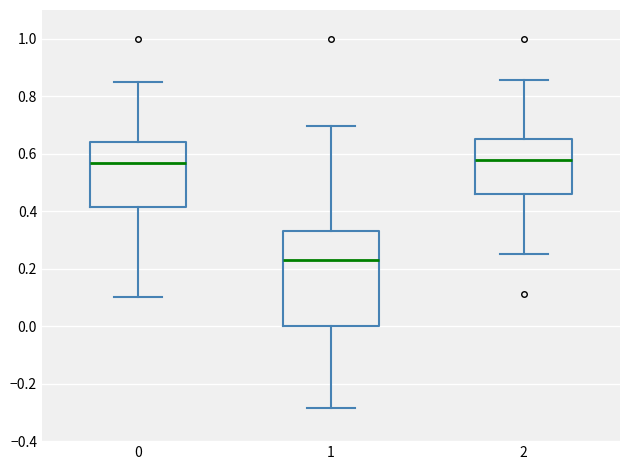

Reading left to right, read every box against the y-axis: the position of its median line, the range the box covers, and the ends of its whiskers. The values are not printed on the chart, so give them approximately, as read against the axis.

0: median 0.56, box 0.42 to 0.64, whiskers 0.10 to 0.86
1: median 0.24, box 0.00 to 0.34, whiskers -0.28 to 0.70
2: median 0.58, box 0.46 to 0.66, whiskers 0.26 to 0.86